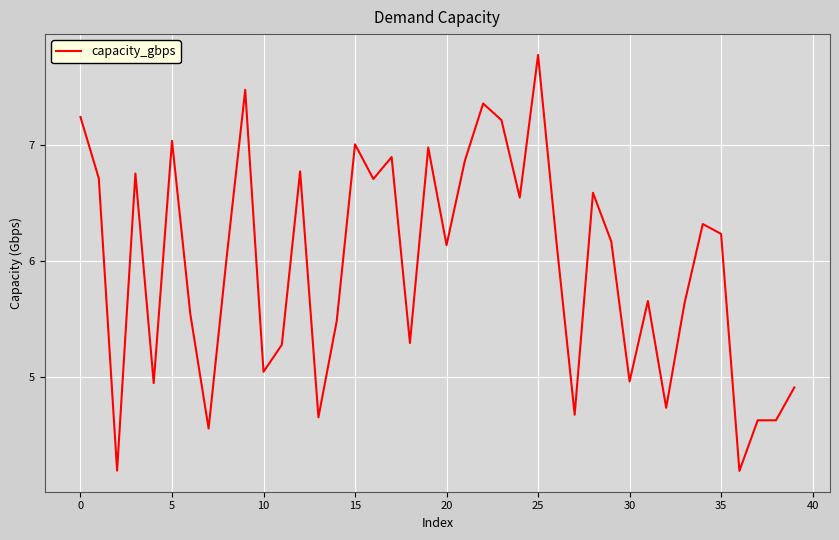

What is the greatest value displayed?

7.8